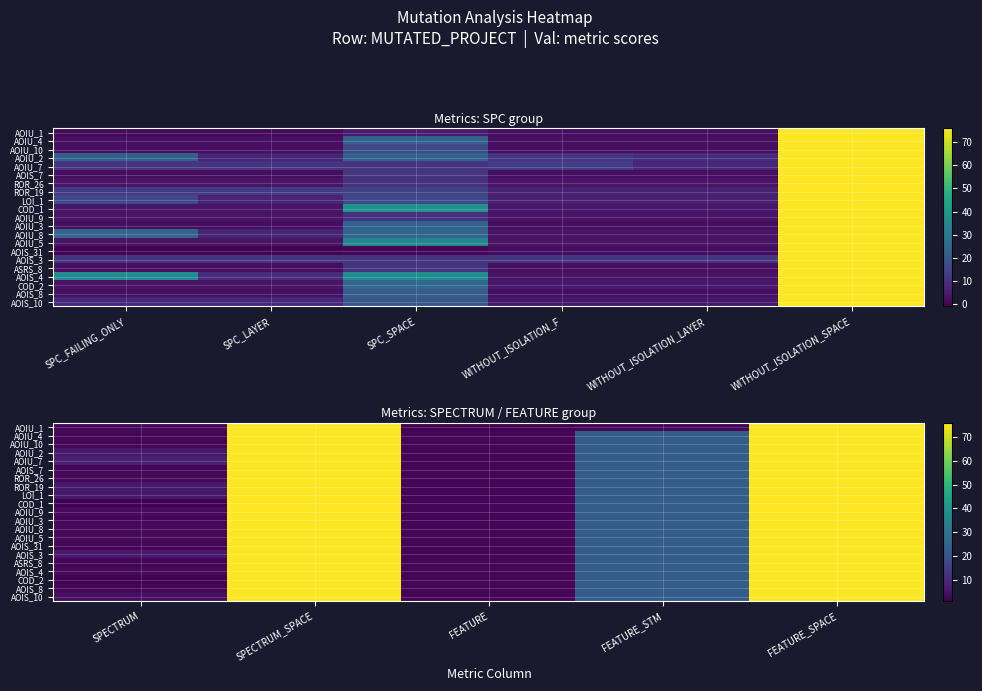

Is it true that AOIU_4 equals 1 at FEATURE?

False